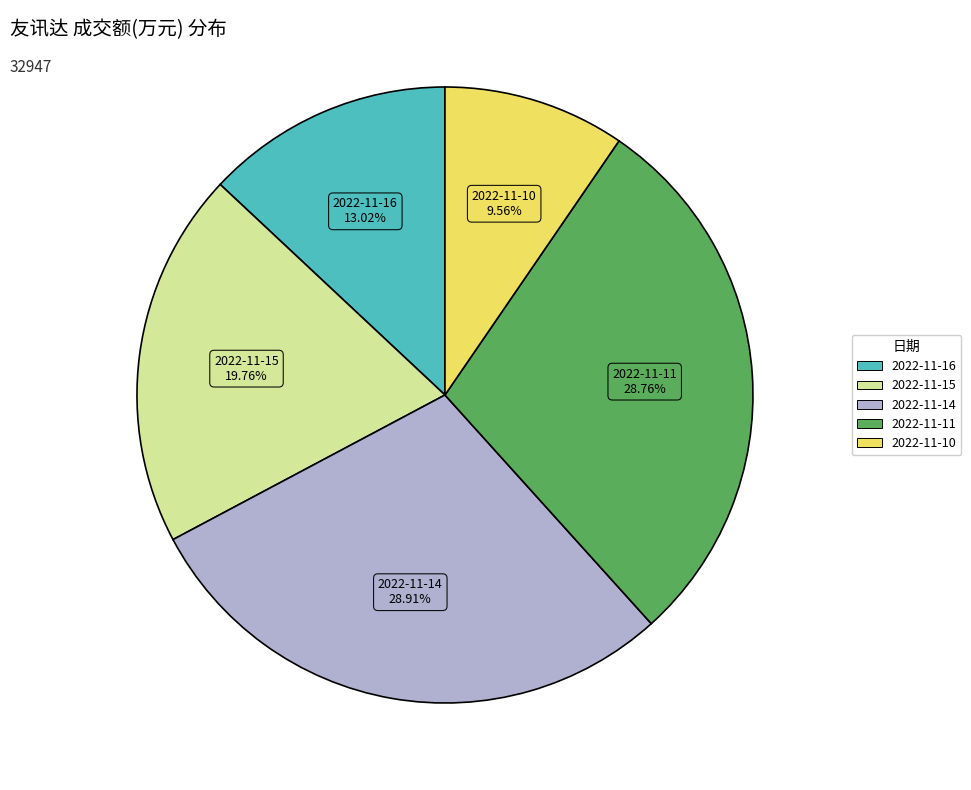

How many slices are in this pie chart?

5